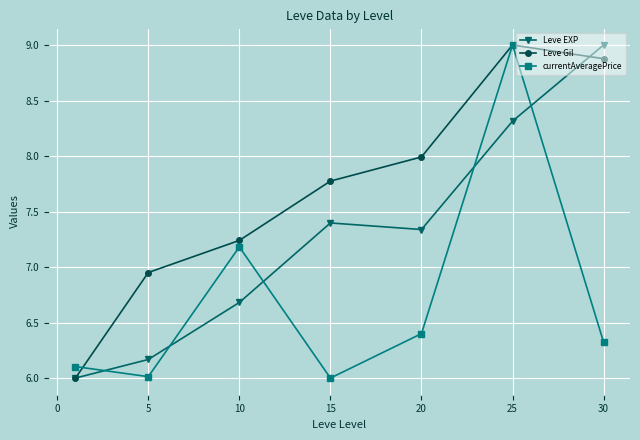

What is the highest value of the Leve EXP series?

9.0